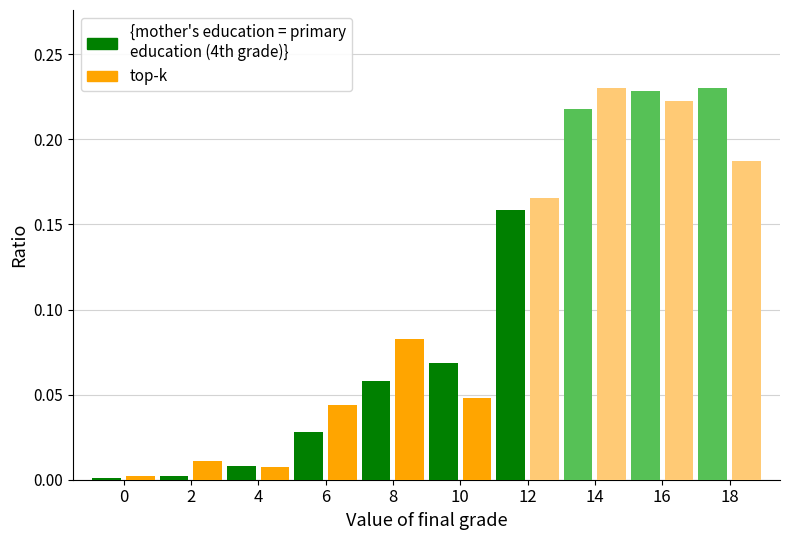

Is it true that mother's education equals 0.0 at 6?

False